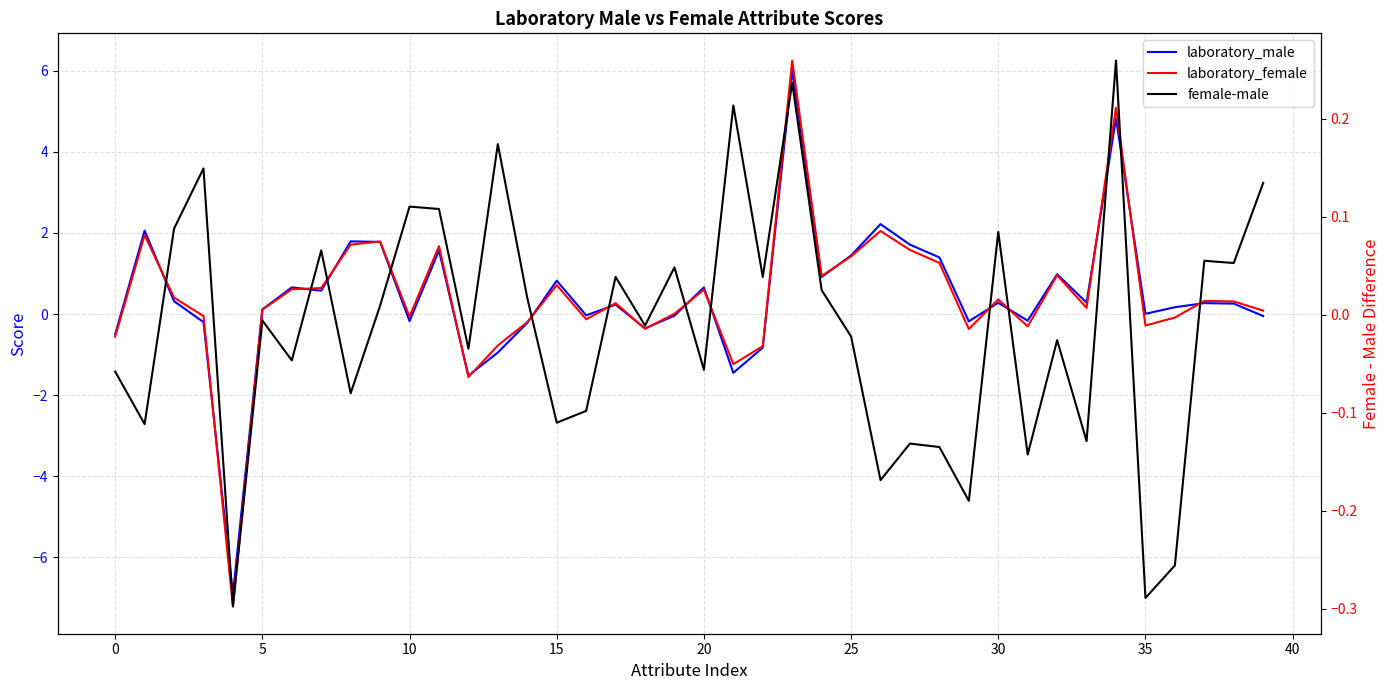

Which category has the highest value across all series?

23